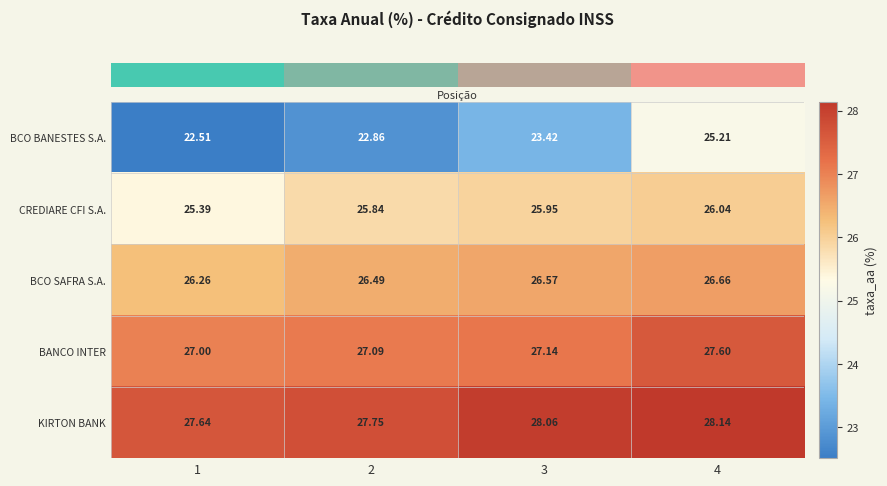

Which series changed the most between 1 and 2?

CREDIARE CFI S.A.